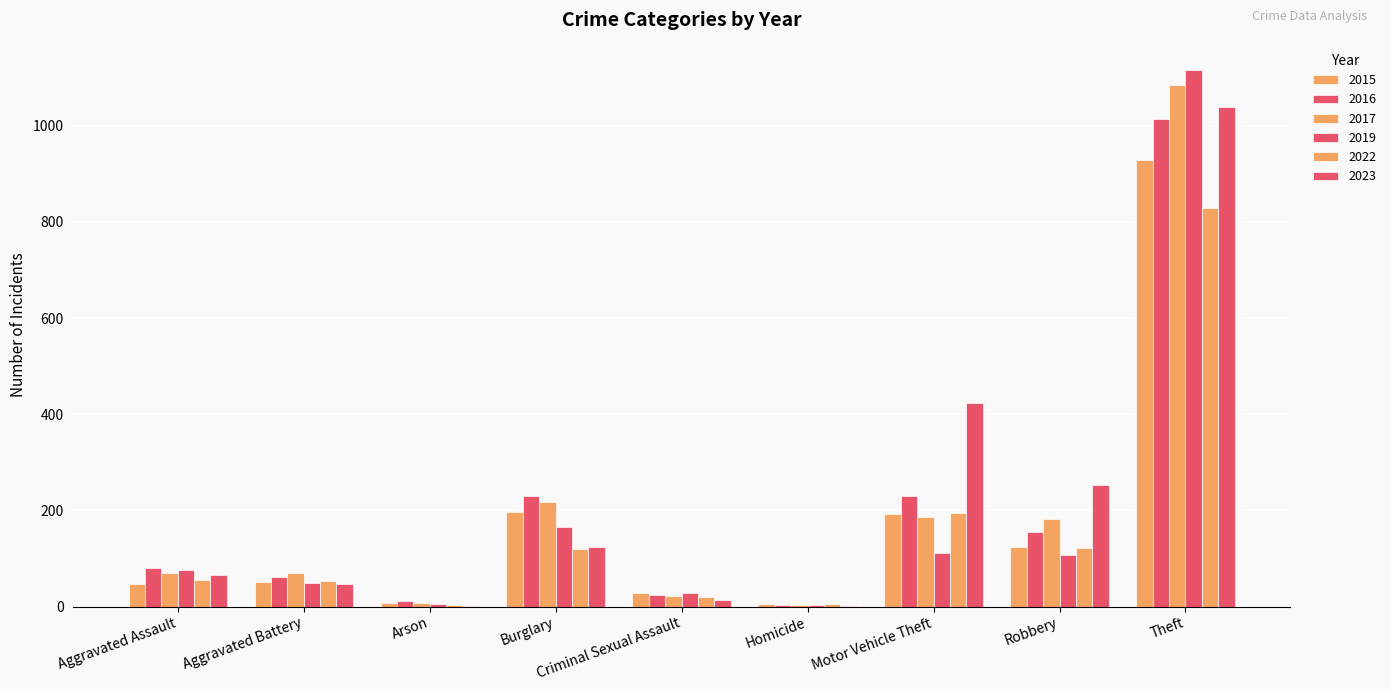

What is the minimum value shown in the chart?

2